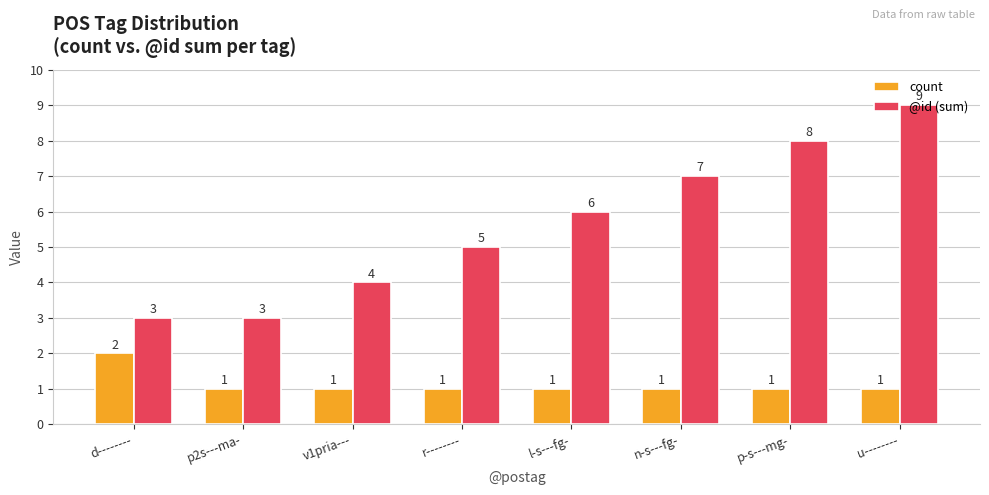

Which series has the largest total across all categories?

@id (sum)